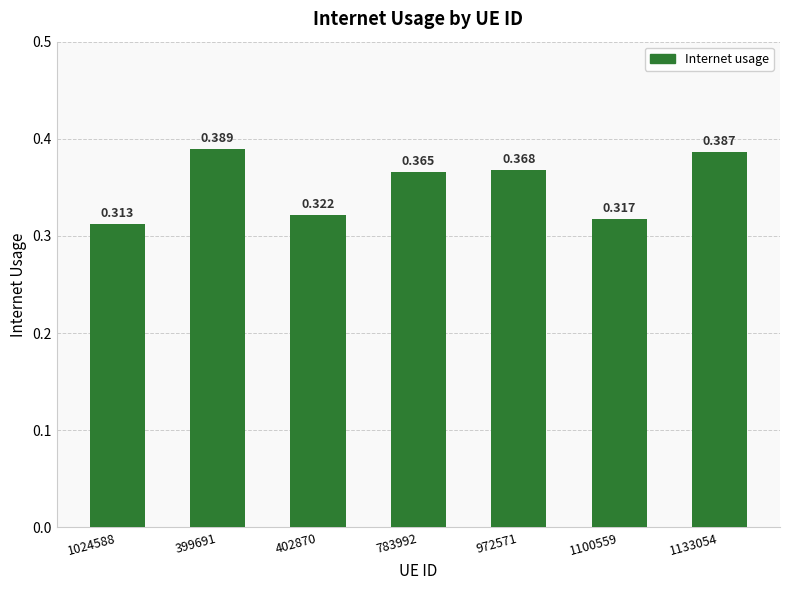

What is the greatest value displayed?

0.4